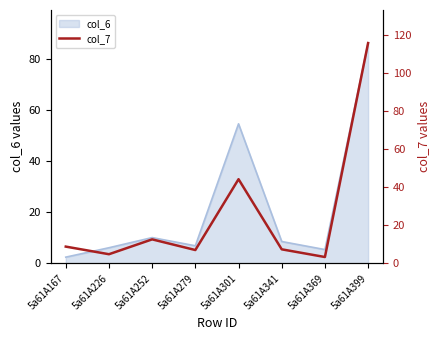

At which label does col_6 reach its minimum?

5a61A167